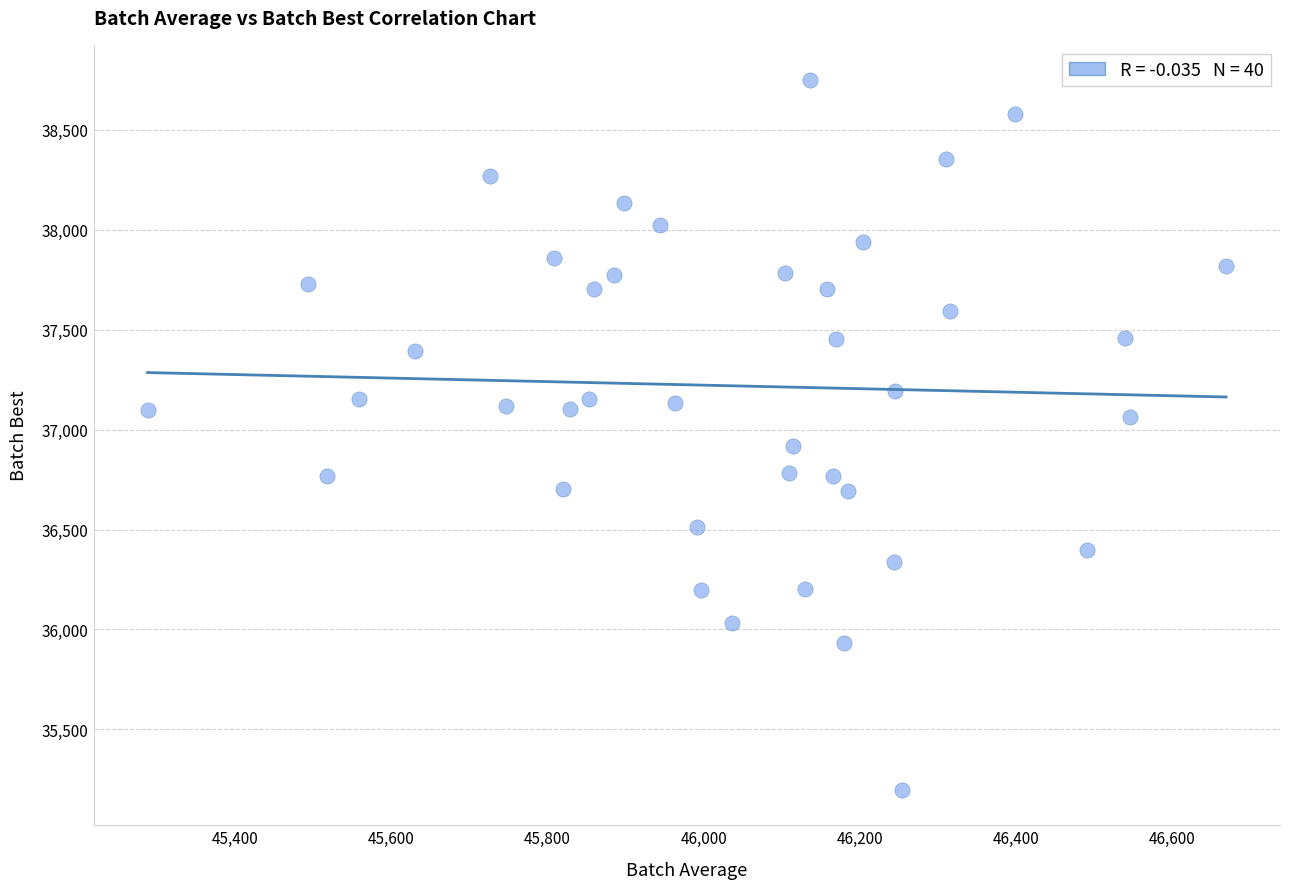

What is the range of X values (max minus min)?

1380.8